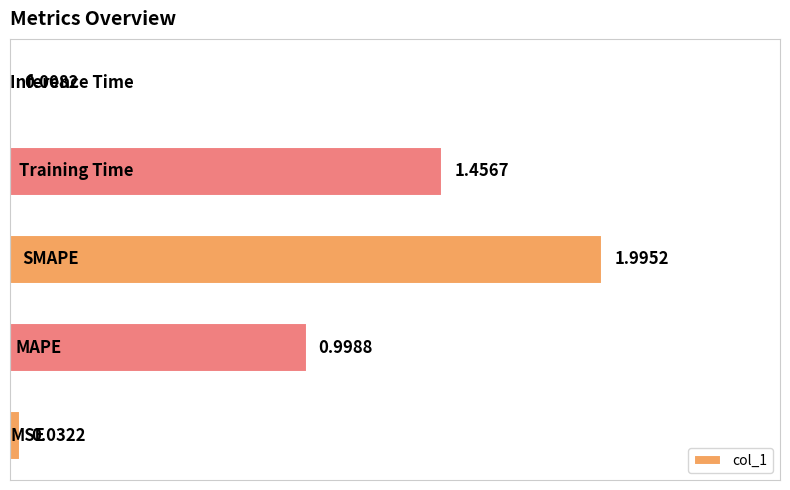

What is the average value?

0.9